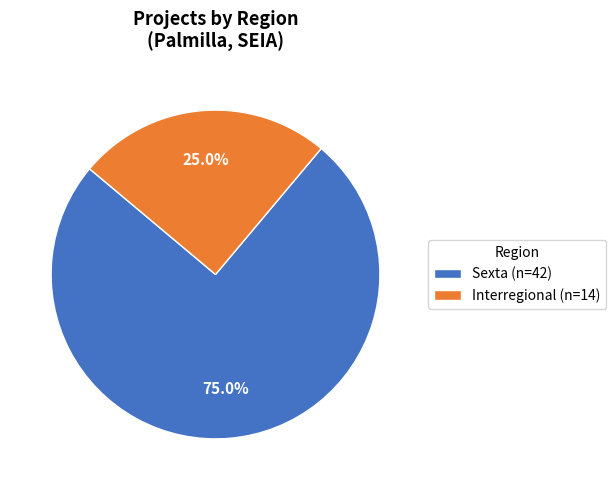

How many slices are in this pie chart?

2